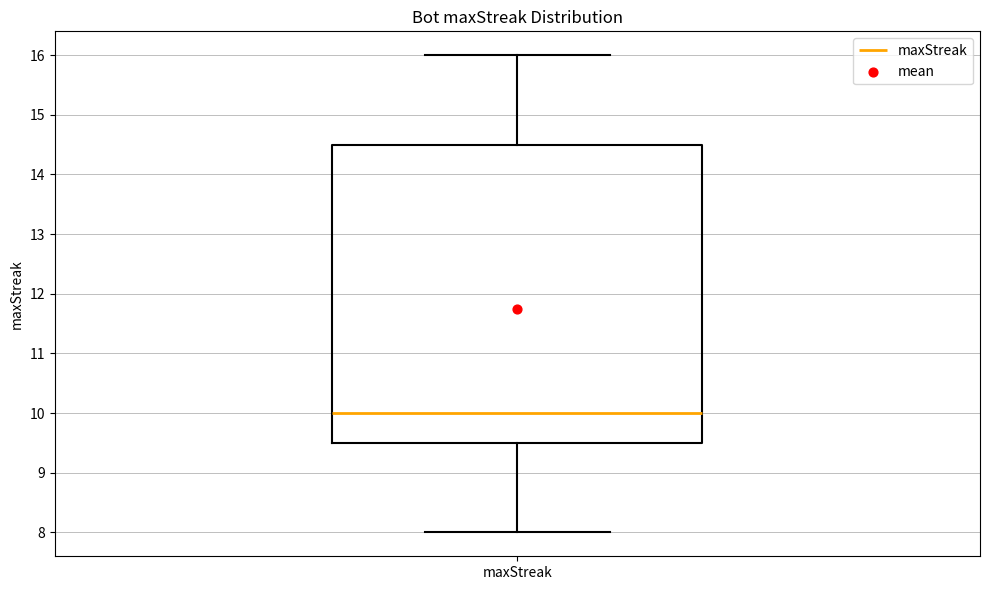

Transcribe this box plot: give where the median line is, the range the box spans, and where the two whiskers end, as read against the y-axis. The values are not printed on the chart, so give them approximately, as read against the axis.

median 10.0, box 9.5 to 14.5, whiskers 8.0 to 16.0